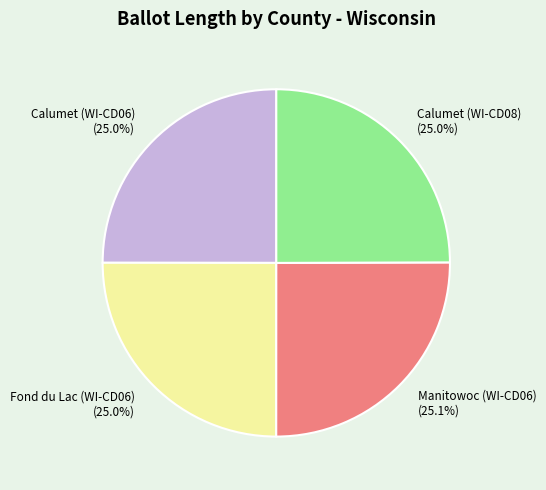

What percentage is NOT represented by Calumet (WI-CD06) (25.0%)?

75.0%